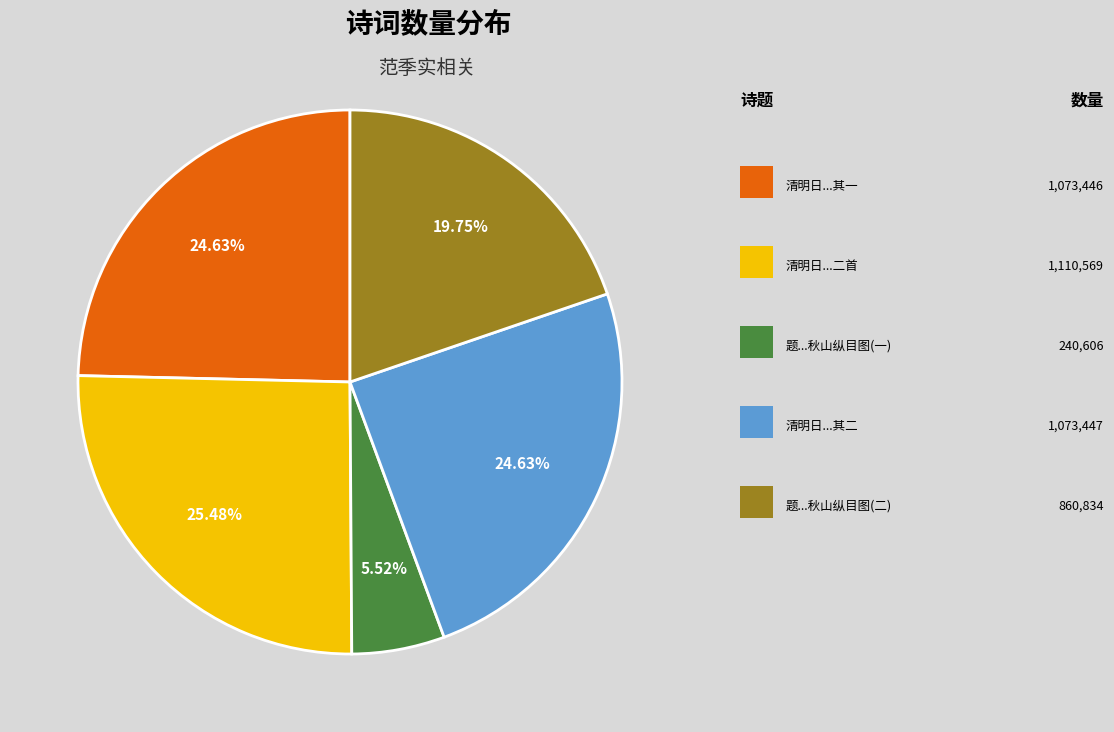

To the nearest percent, what is the difference between the largest and smallest slice percentages?

20%